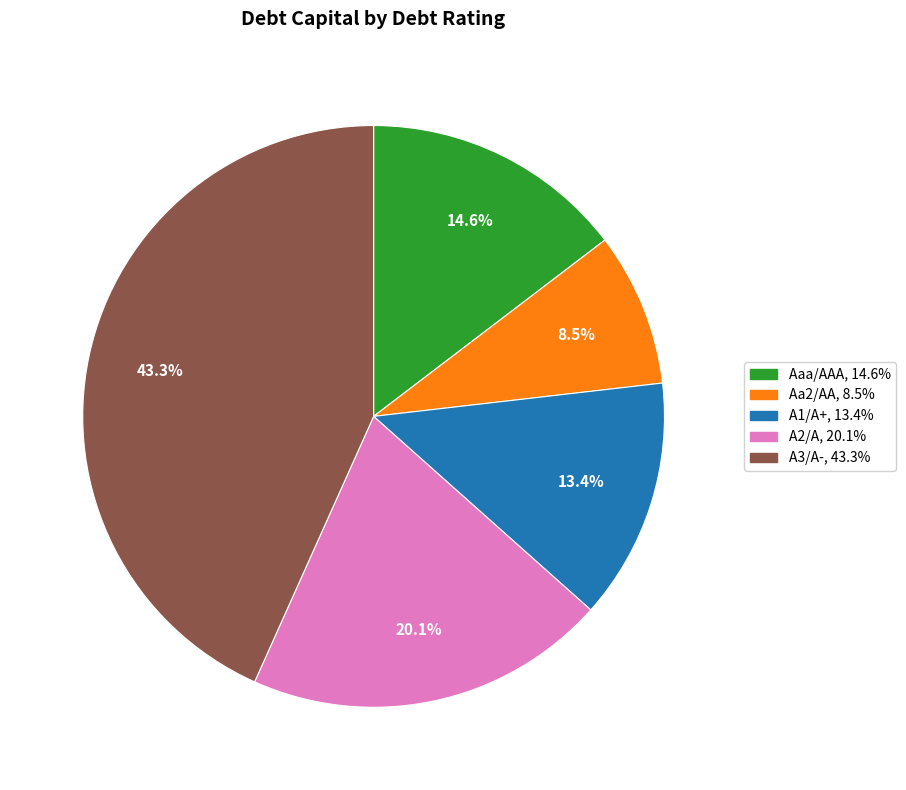

To the nearest percent, what portion does A2/A represent?

20%